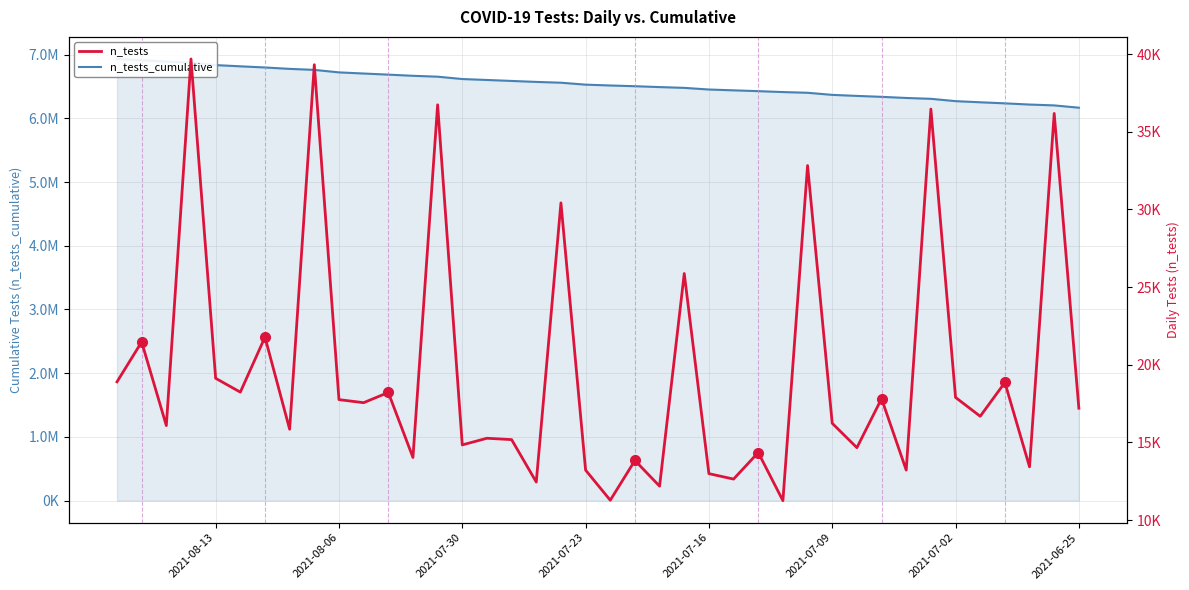

The n_tests series shows 11554 at 2021-07-02. True or false?

False